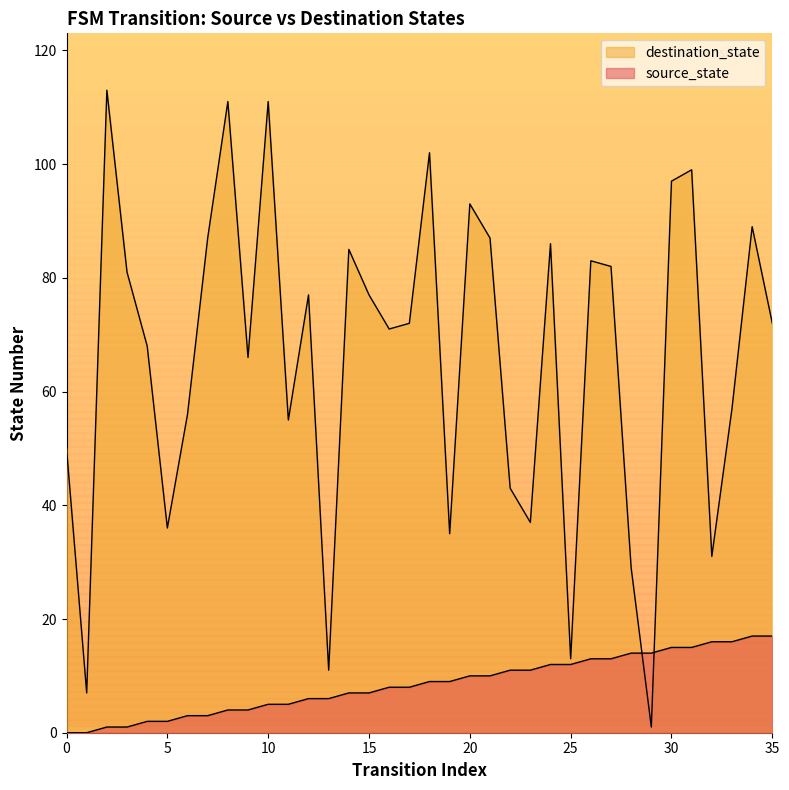

At which category is the sum across all series the highest?

10